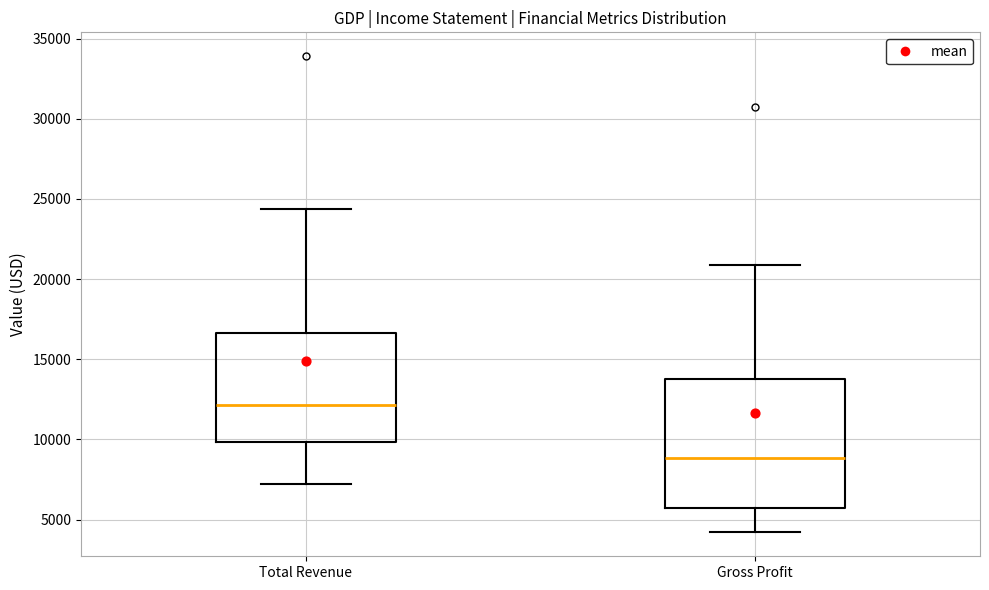

Where is the lower edge of the box for Total Revenue on the y-axis? The values are not printed on the chart, so give them approximately, as read against the axis.

10000